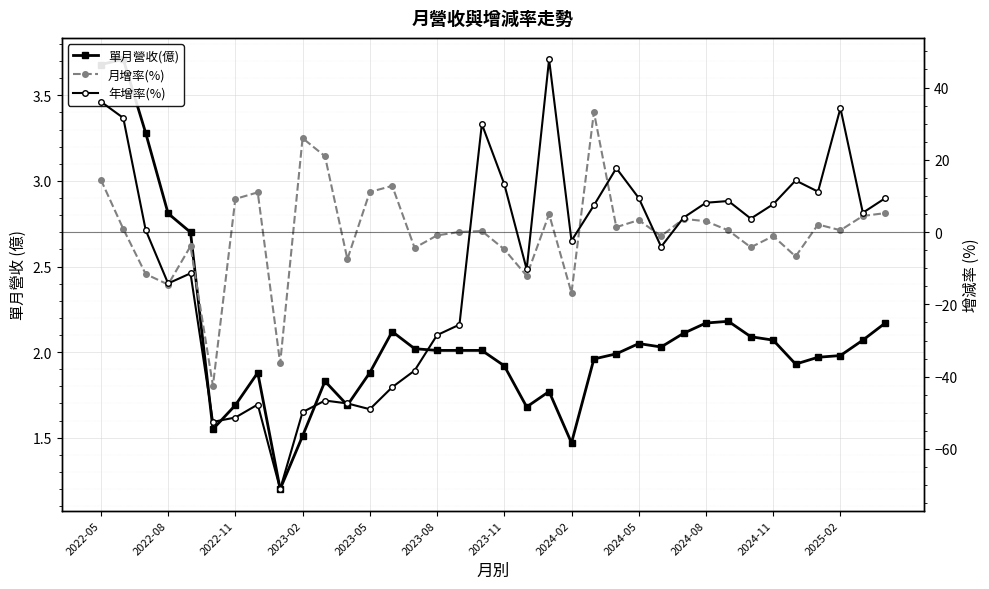

How many intersections are there between 單月營收(億) and 年增率(%)?

8